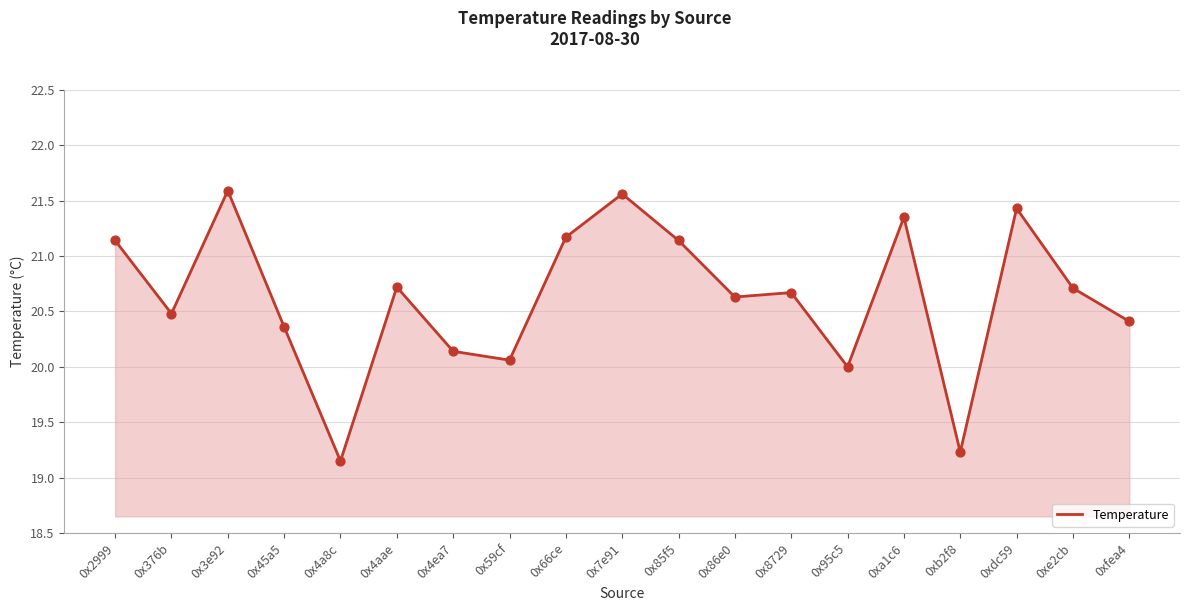

Between 0x376b and 0x85f5, which is larger?

0x85f5